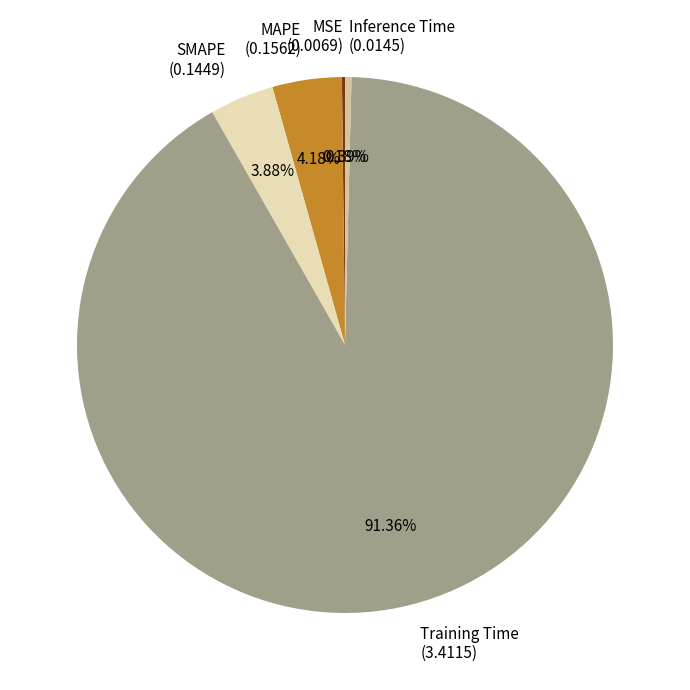

What is the largest slice in the pie chart?

Training Time